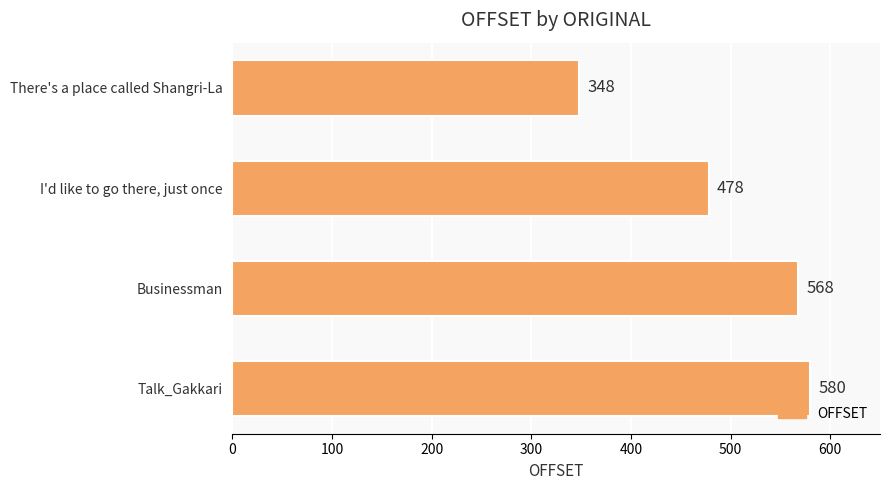

Reading top to bottom, extract all data points from this chart.

348	478	568	580